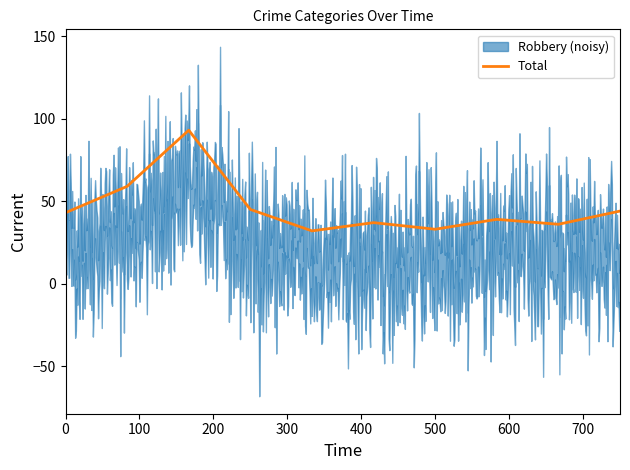

What is the lowest value of the Total series?

32